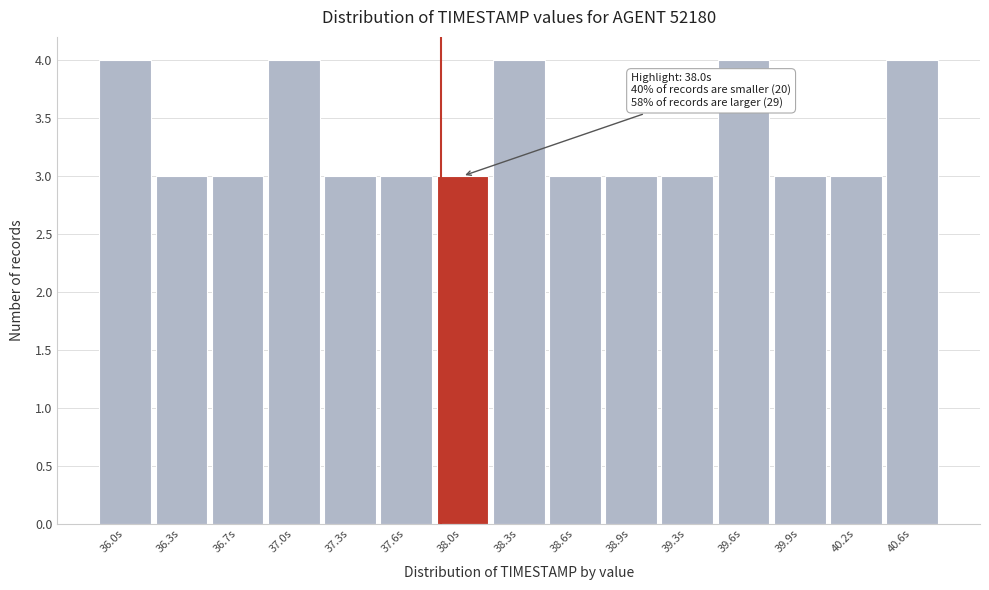

Reading right to left, transcribe all the data shown in this chart.

40.6s=4	40.2s=3	39.9s=3	39.6s=4	39.3s=3	38.9s=3	38.6s=3	38.3s=4	38.0s=3	37.6s=3	37.3s=3	37.0s=4	36.7s=3	36.3s=3	36.0s=4